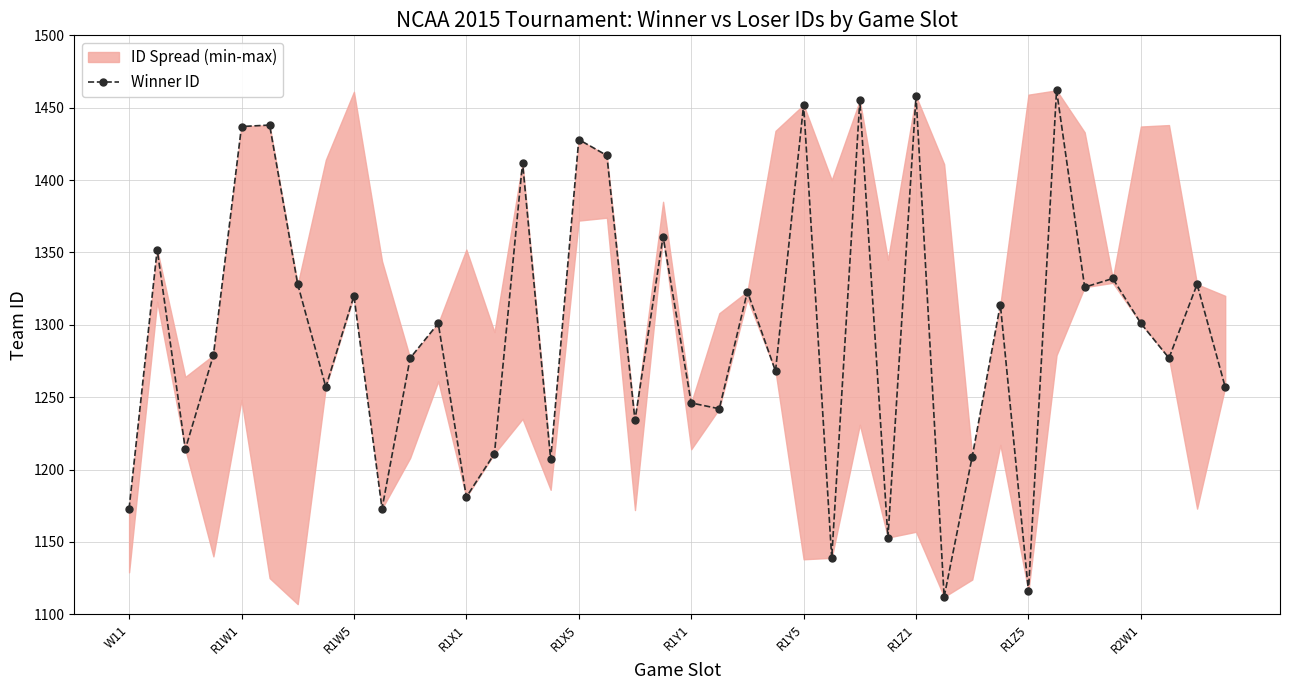

Does the chart display data point markers on the line(s)?

Yes